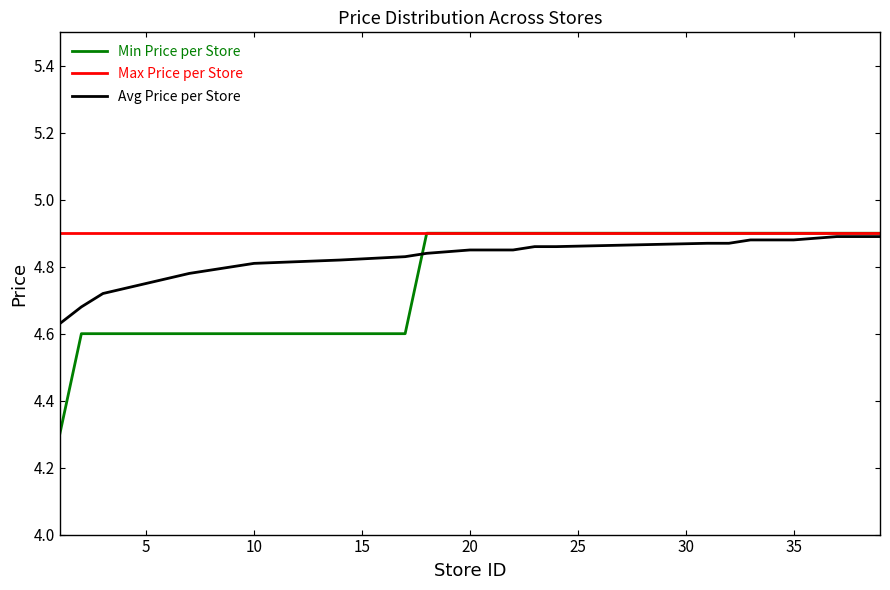

What is the difference between the maximum and second lowest values in the Avg Price per Store series?

0.2